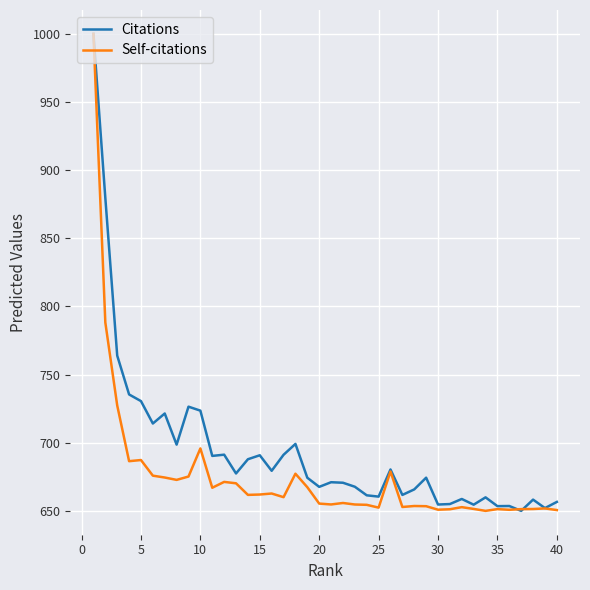

What is the maximum value for Citations?

1000.0